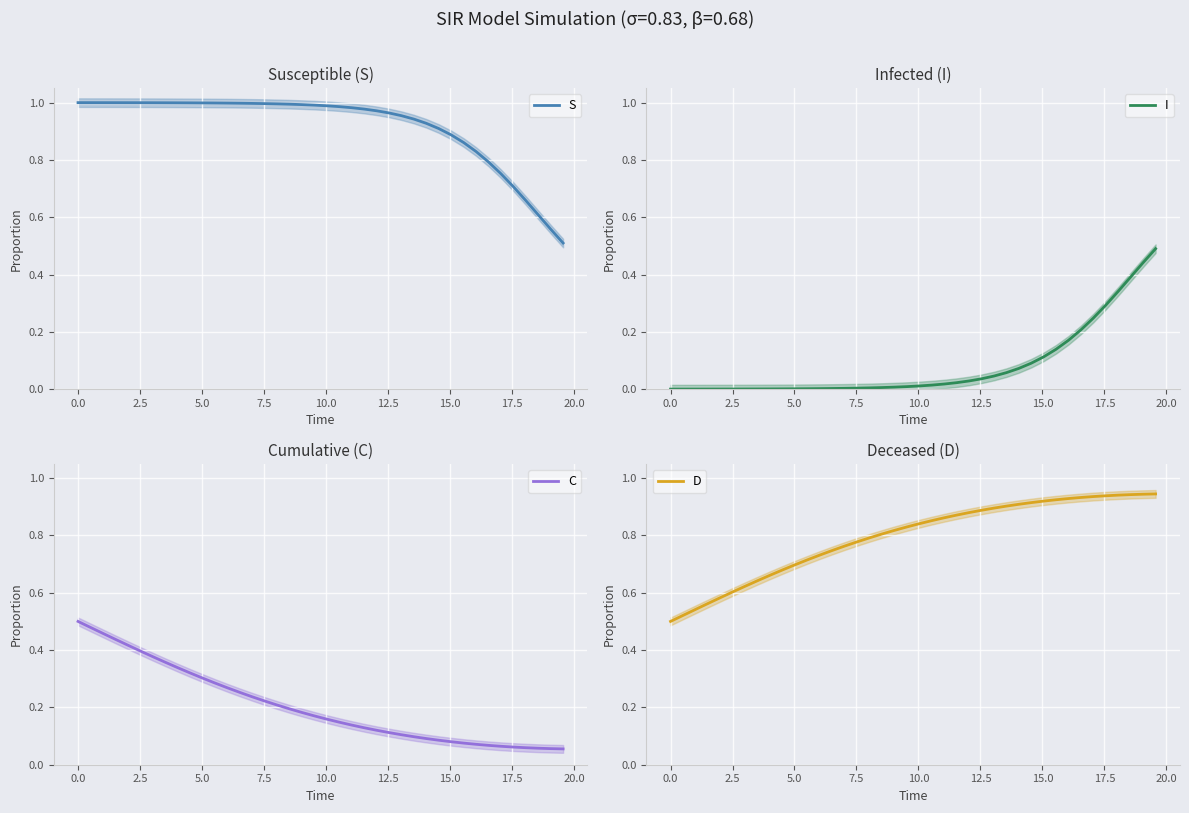

Reading left to right, list all the values displayed in this chart.

S: 1.0	1.0	1.0	1.0	1.0	1.0	1.0	1.0	1.0	1.0	1.0	1.0	1.0	1.0	1.0	1.0	1.0	1.0	1.0	1.0	1.0	1.0	1.0	1.0	1.0	1.0	1.0	0.9	0.9	0.9	0.9	0.9	0.8	0.8	0.8	0.7	0.7	0.6	0.6	0.5
I: 0.0	0.0	0.0	0.0	0.0	0.0	0.0	0.0	0.0	0.0	0.0	0.0	0.0	0.0	0.0	0.0	0.0	0.0	0.0	0.0	0.0	0.0	0.0	0.0	0.0	0.0	0.0	0.1	0.1	0.1	0.1	0.1	0.2	0.2	0.2	0.3	0.3	0.4	0.4	0.5
C: 0.5	0.5	0.5	0.4	0.4	0.4	0.4	0.4	0.3	0.3	0.3	0.3	0.3	0.3	0.2	0.2	0.2	0.2	0.2	0.2	0.2	0.1	0.1	0.1	0.1	0.1	0.1	0.1	0.1	0.1	0.1	0.1	0.1	0.1	0.1	0.1	0.1	0.1	0.1	0.1
D: 0.5	0.5	0.5	0.6	0.6	0.6	0.6	0.6	0.7	0.7	0.7	0.7	0.7	0.7	0.8	0.8	0.8	0.8	0.8	0.8	0.8	0.9	0.9	0.9	0.9	0.9	0.9	0.9	0.9	0.9	0.9	0.9	0.9	0.9	0.9	0.9	0.9	0.9	0.9	0.9